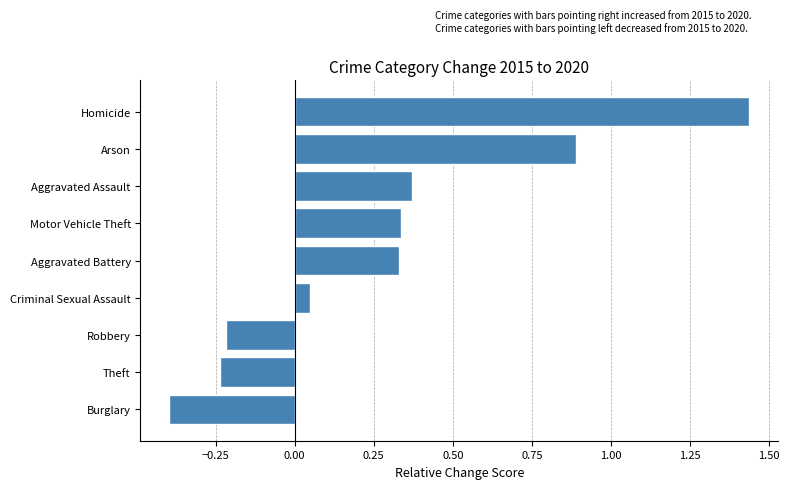

Which category has the lowest value across all series?

Burglary